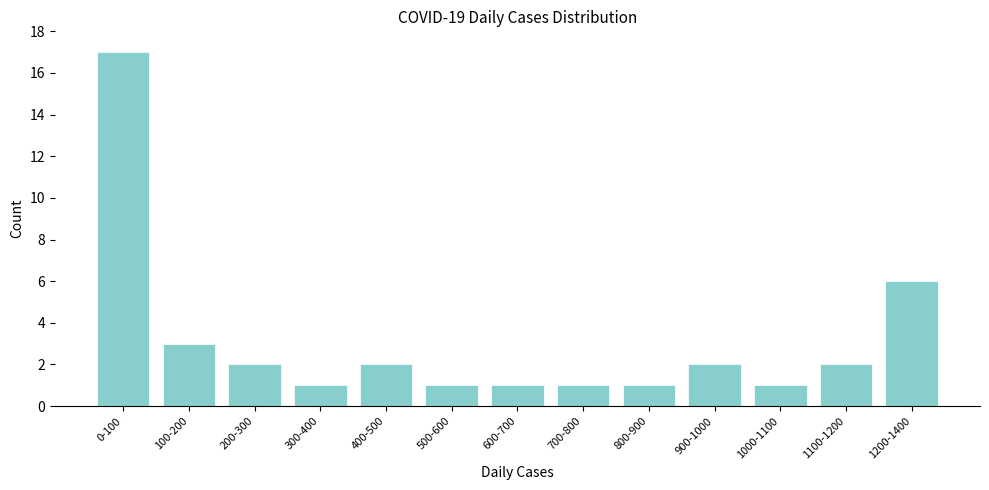

Reading left to right, what are all the values shown in this chart?

17	3	2	1	2	1	1	1	1	2	1	2	6